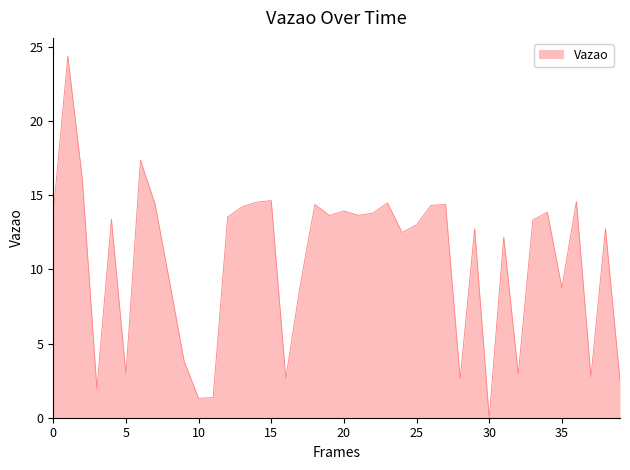

What is the difference between the maximum and minimum values?

24.4